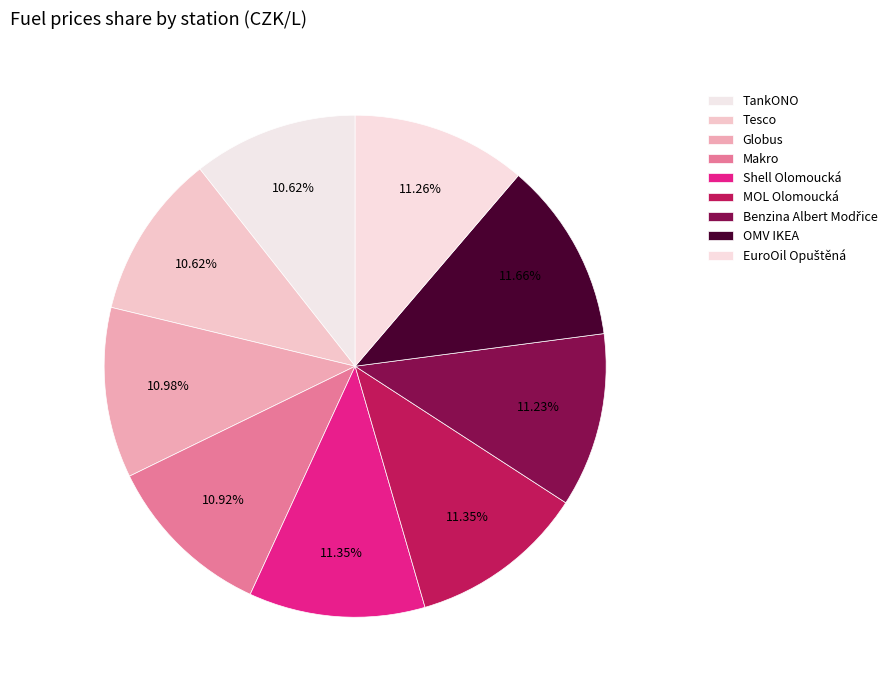

Count the number of slices in the pie.

9